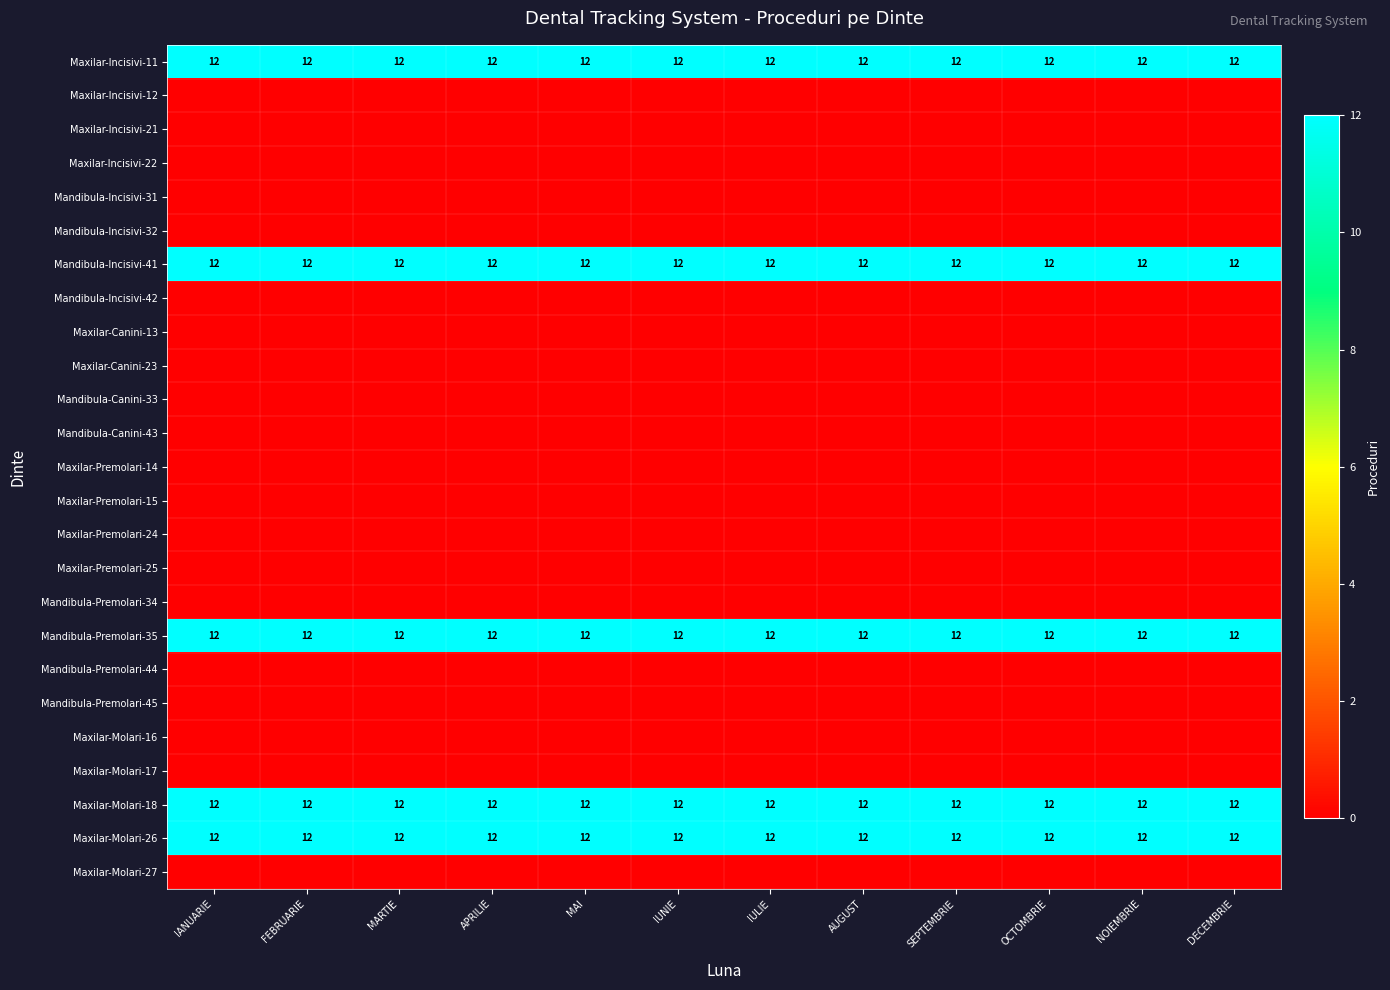

At how many categories does at least one series exceed 2?

12